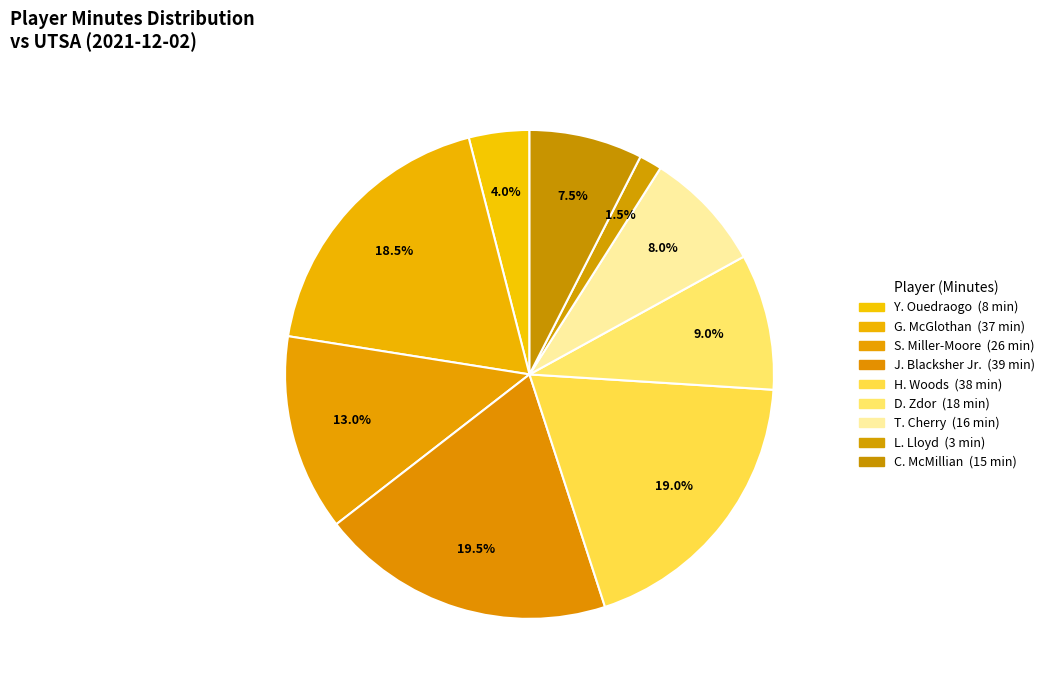

Is it true that S. Miller-Moore is 4% of the pie?

False